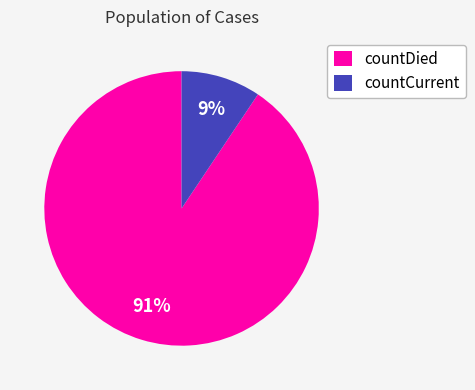

To the nearest percent, what is the combined percentage of countDied and countCurrent?

100%